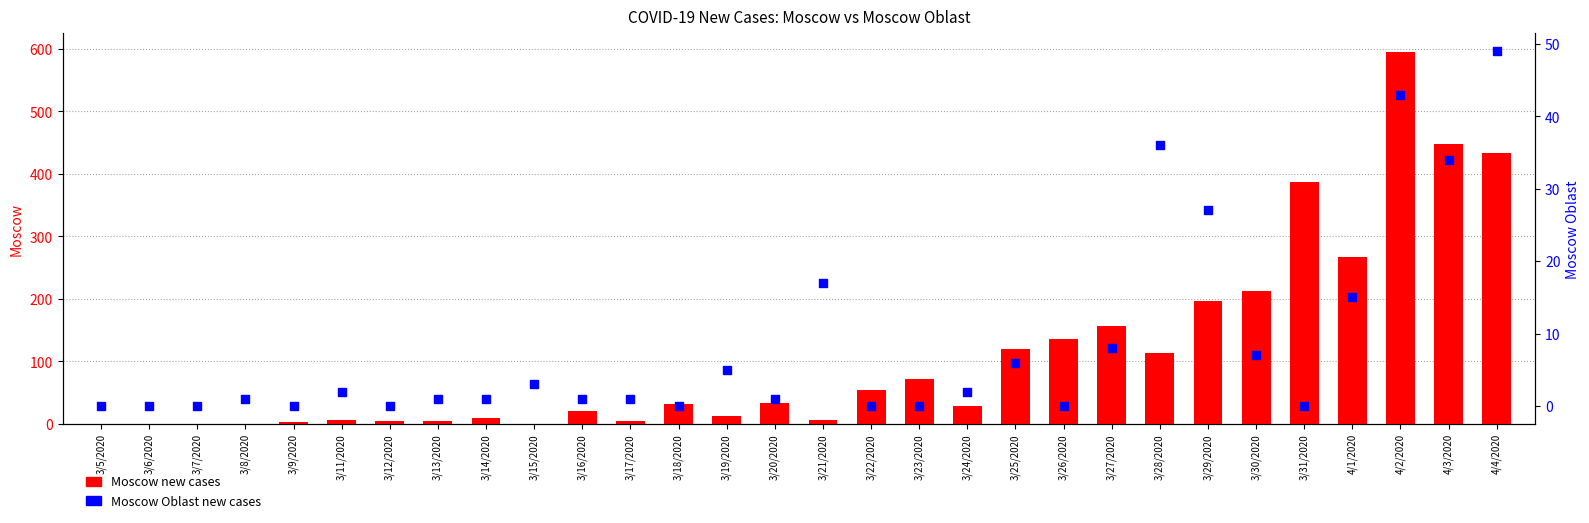

Which series has the largest Y range (max minus min)?

Moscow